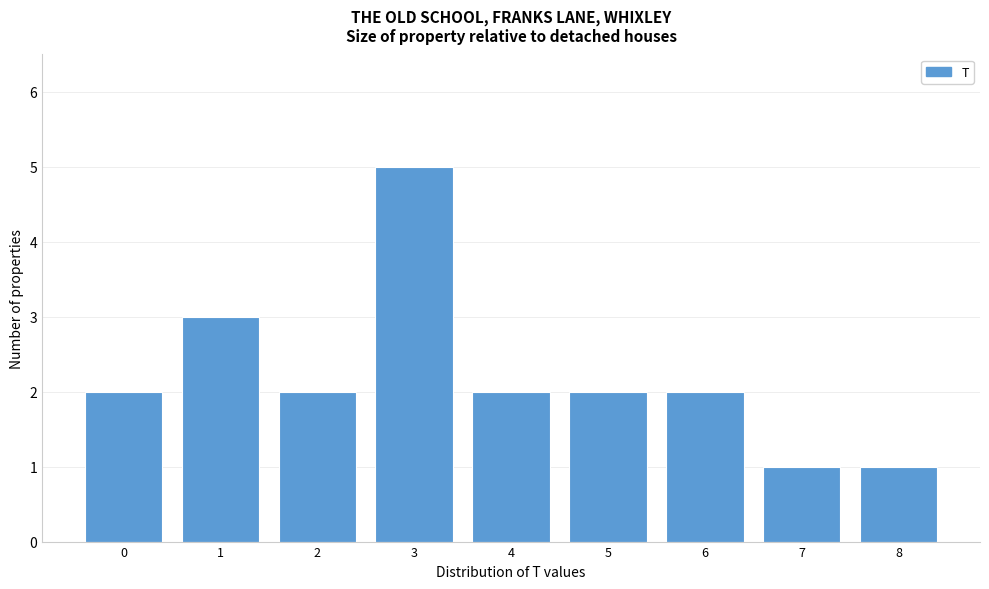

Reading left to right, transcribe all the data shown in this chart.

0=2	1=3	2=2	3=5	4=2	5=2	6=2	7=1	8=1